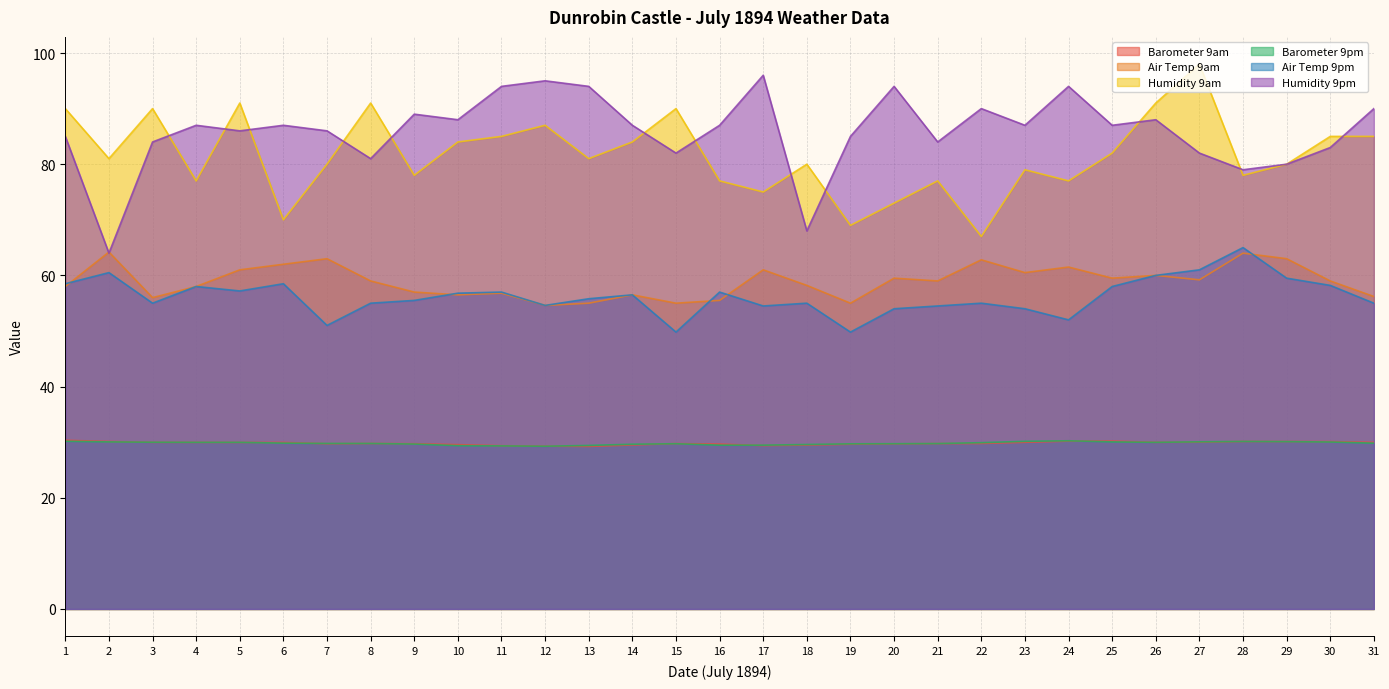

The value of Air Temp 9am at 24 is 35.9. True or false?

False